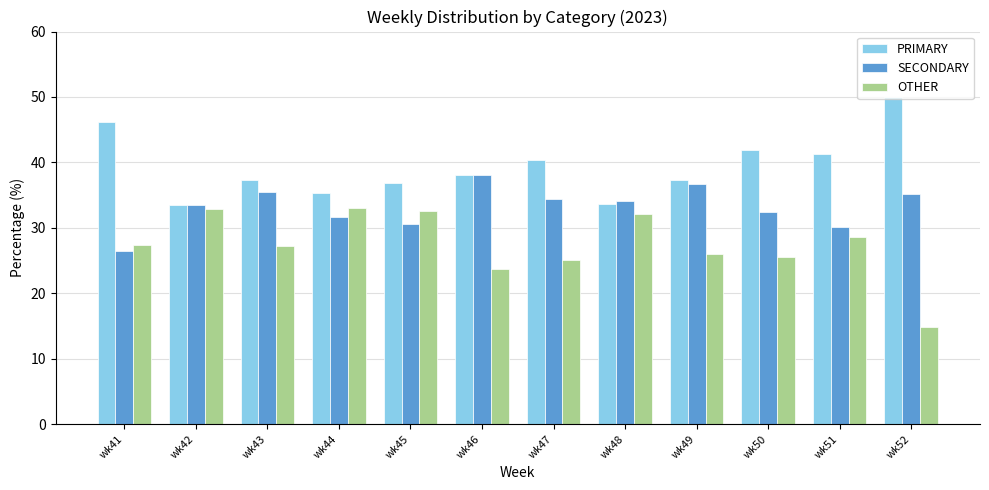

What is the spread (max minus min) of values at wk48?

1.9